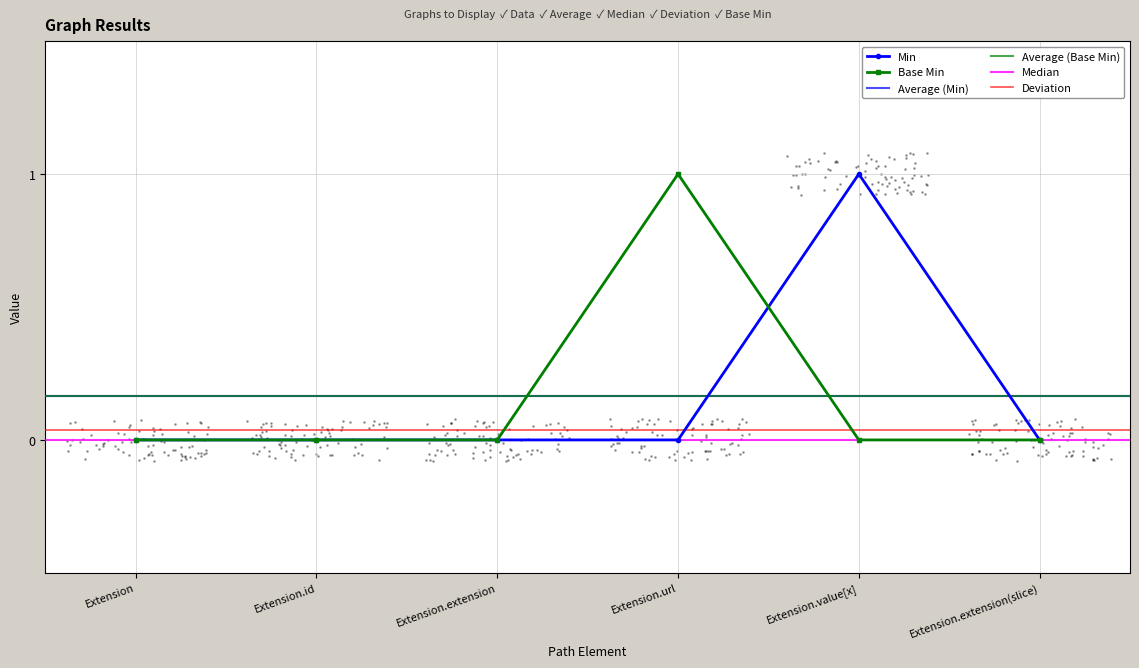

Is the value of Base Min at Extension greater than the value of Min at Extension.value[x]?

No